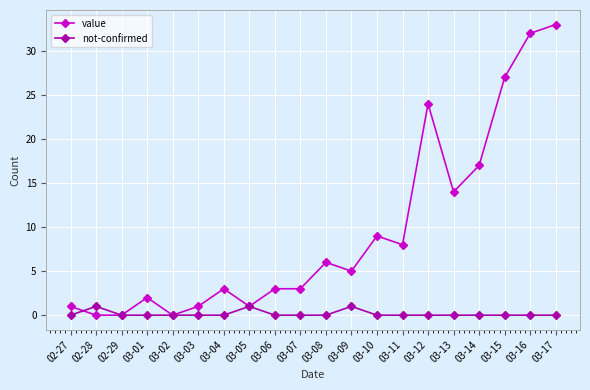

At which category does the chart reach its peak across all series?

03-17